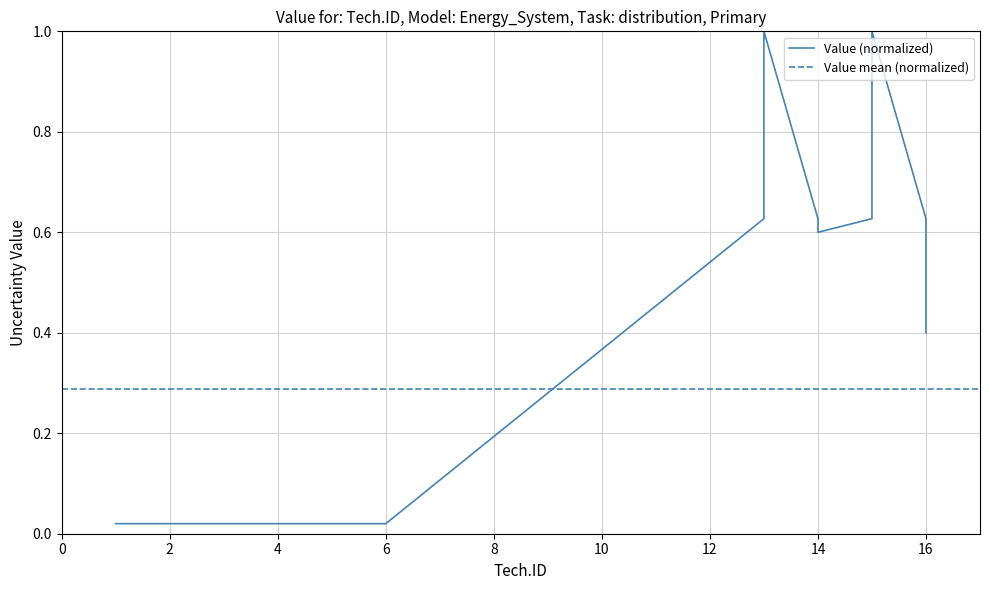

How many interior local valleys (lower than both neighbors) does the data have?

1